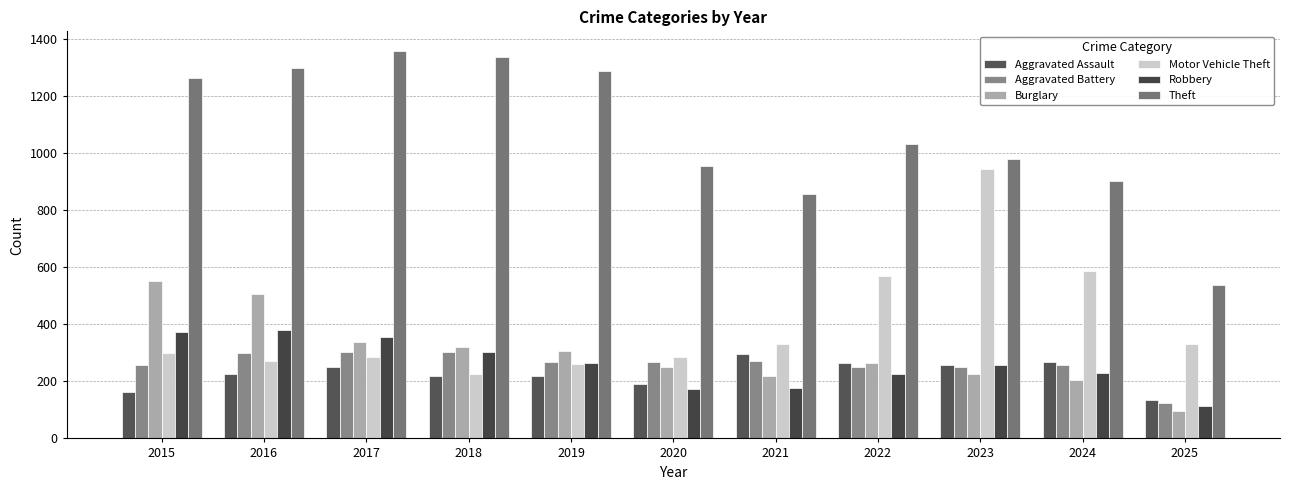

What is the average value of the Motor Vehicle Theft series?

399